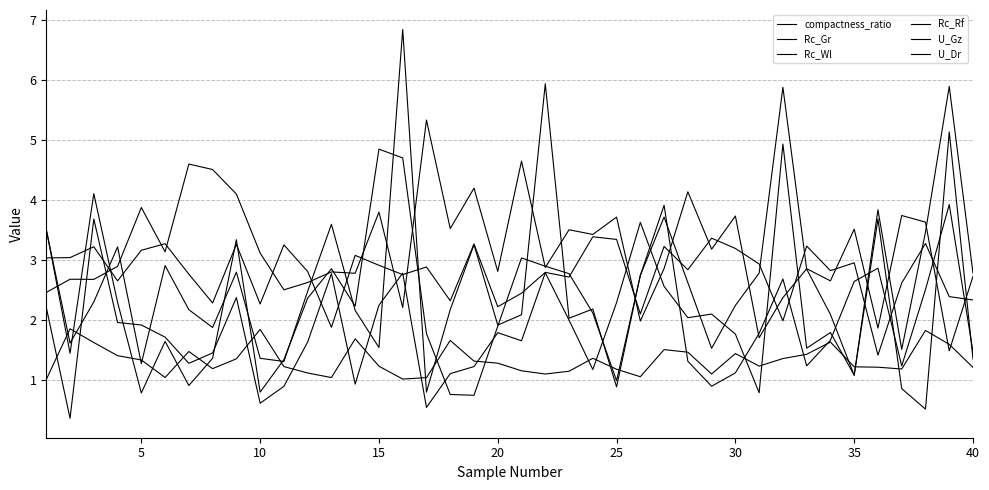

Does the chart display data point markers on the line(s)?

No